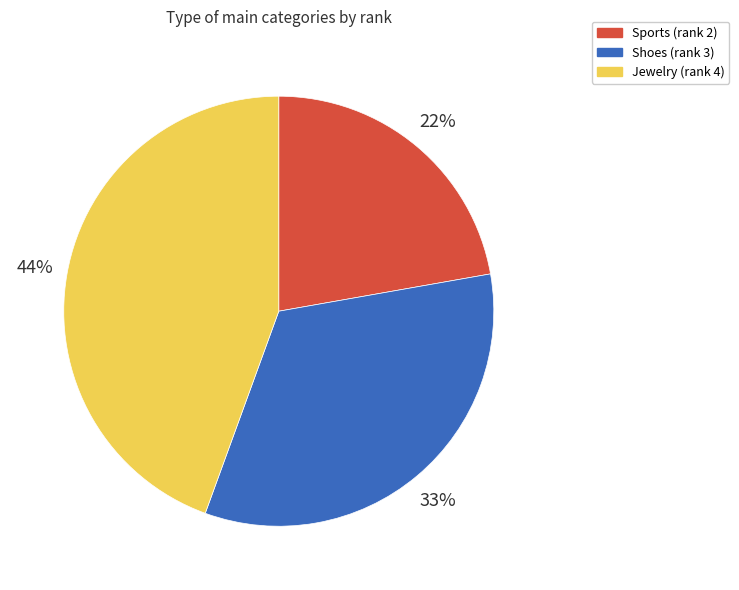

Is there any slice that represents more than half of the pie?

No